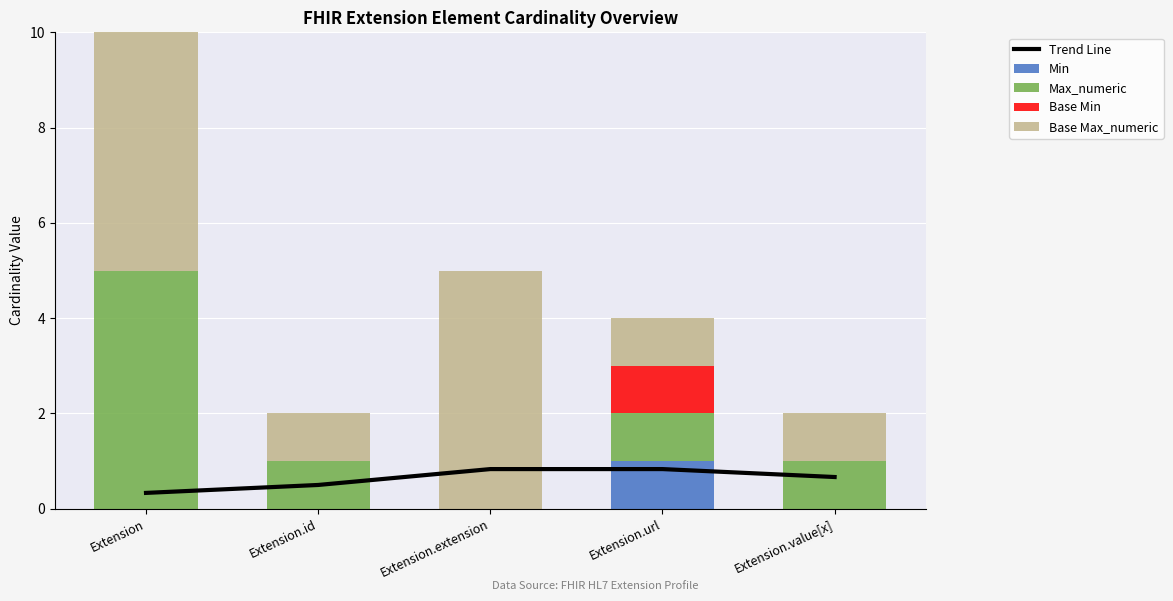

Is it true that Trend Line equals 0.3 at Extension.extension?

False